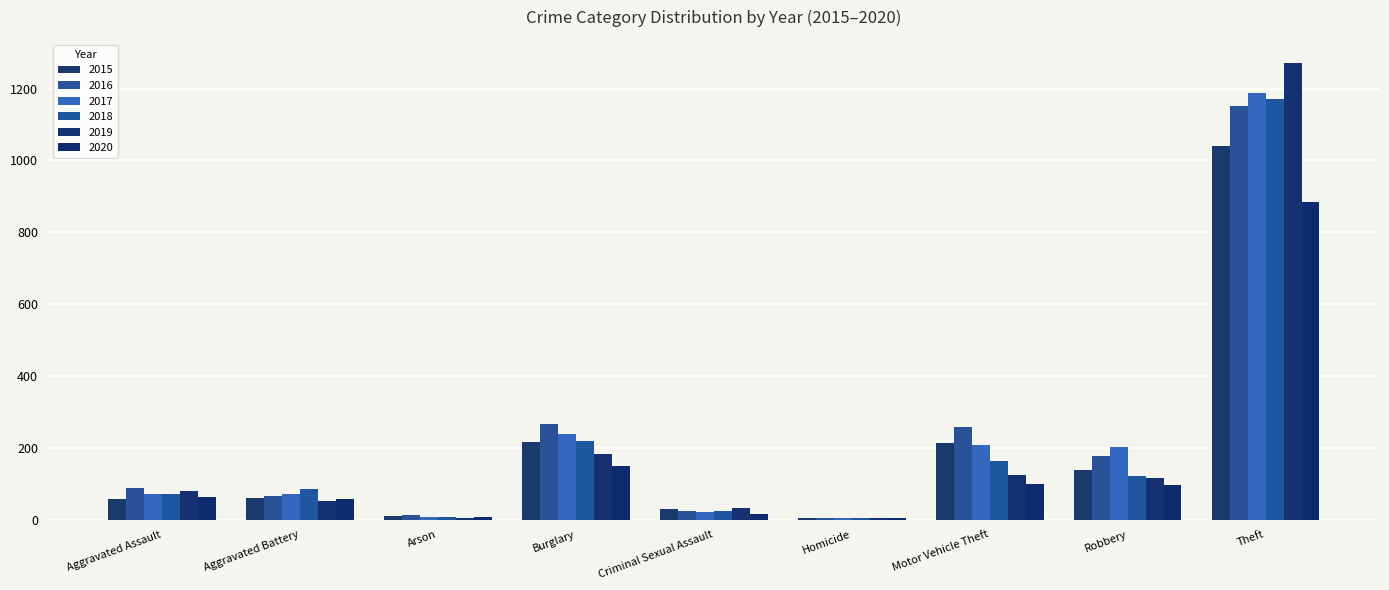

Count the number of data series in this chart.

6